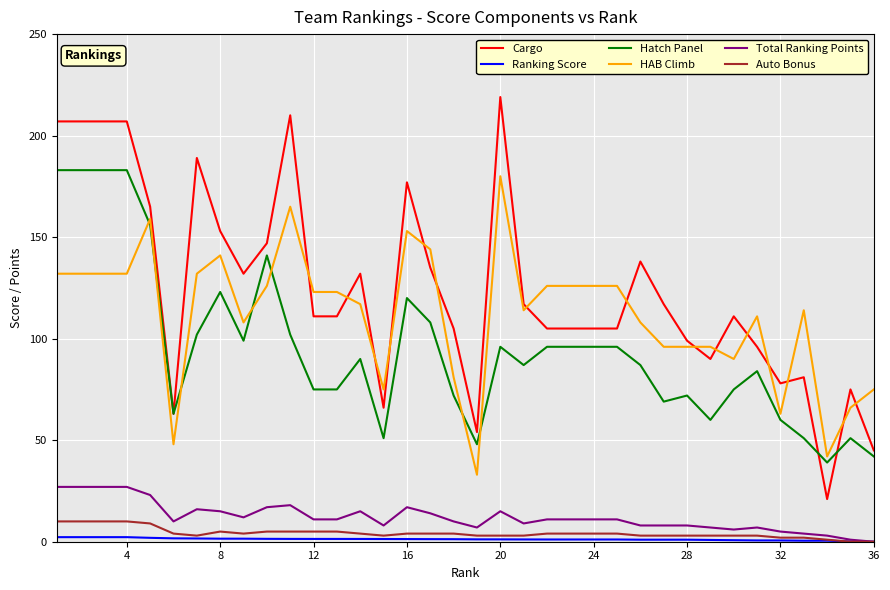

True or false: HAB Climb and Total Ranking Points cross at least once.

False